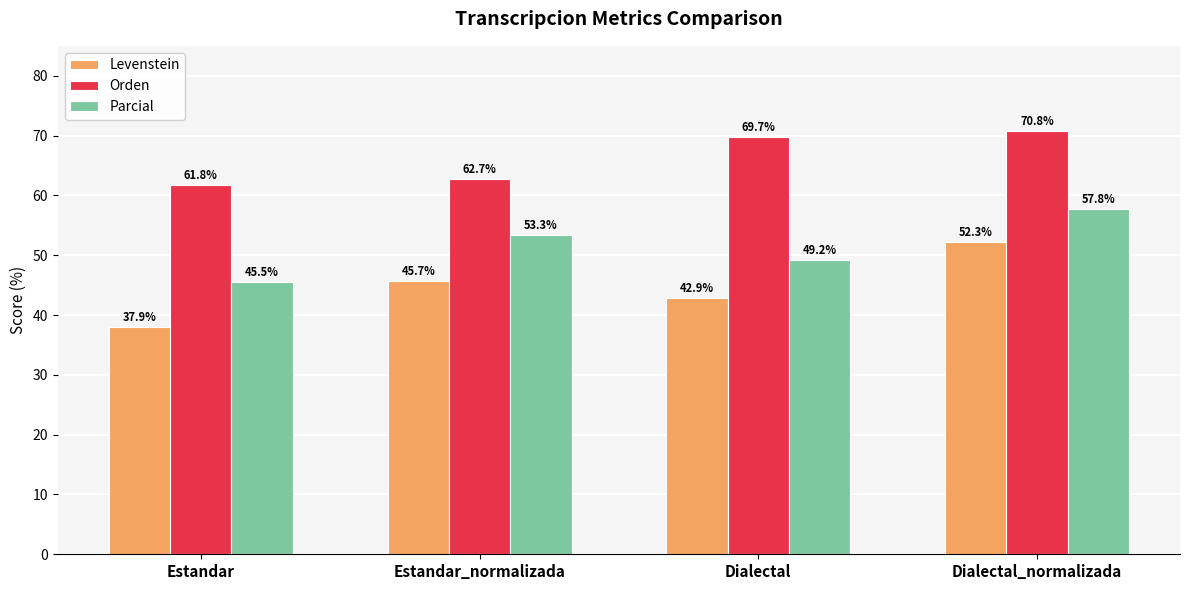

Is it true that Parcial equals 49.2 at Dialectal?

True